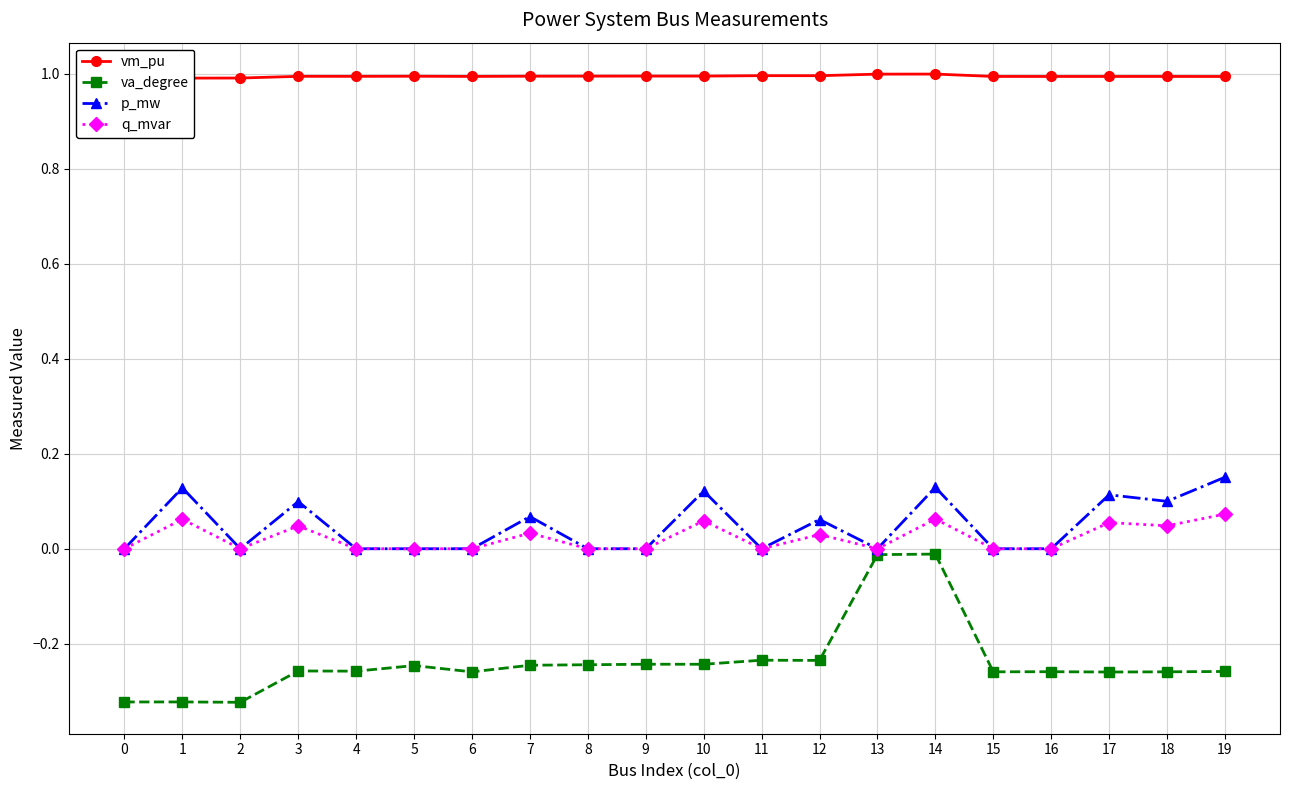

Where is the first local maximum for vm_pu?

3